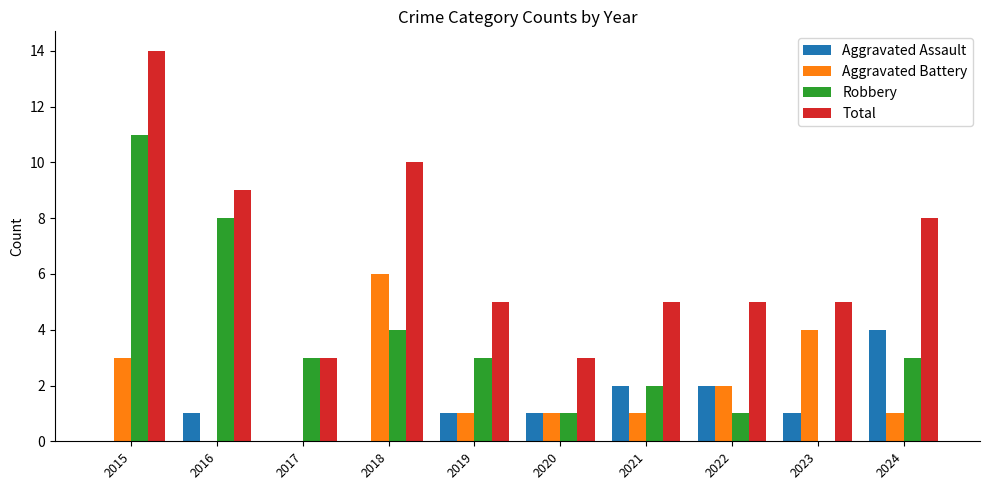

Read the Total value at 2023.

5